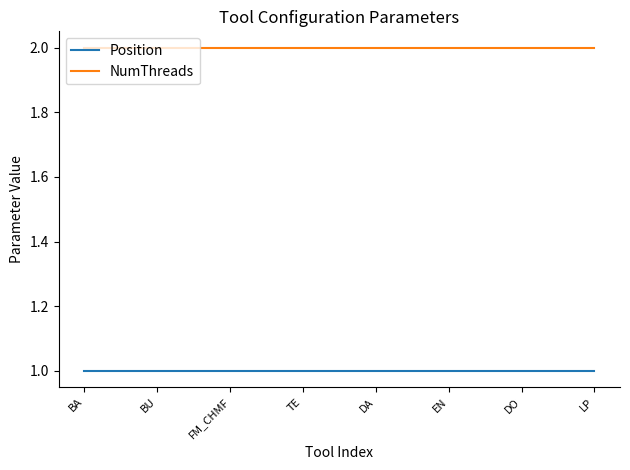

True or false: Position and NumThreads cross at least once.

False